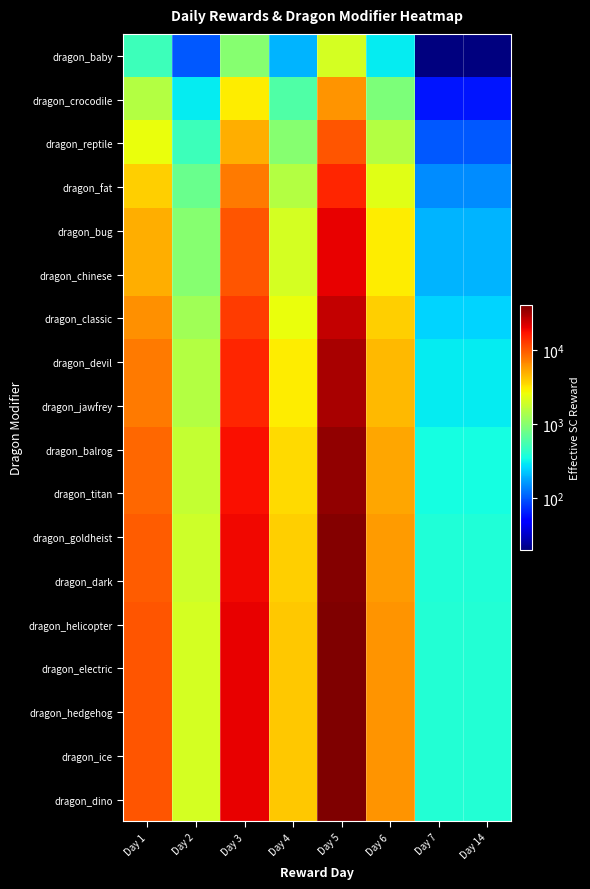

What is the difference between the highest and lowest values at Day 4?

3800